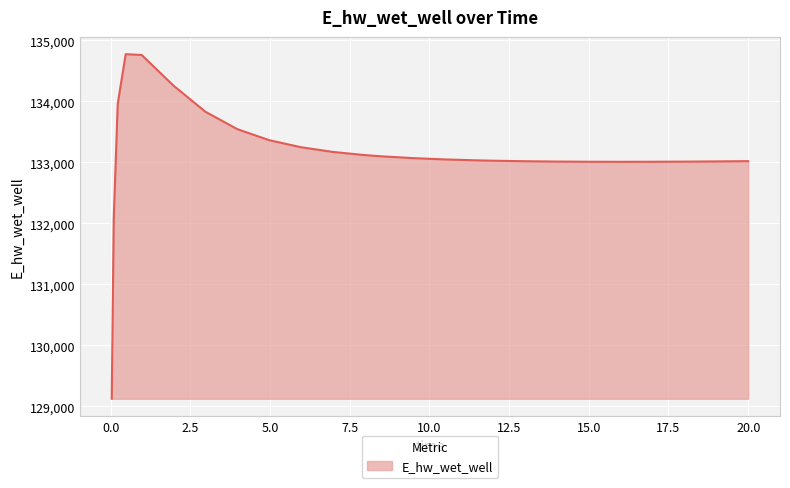

What is the greatest value displayed?

134773.6